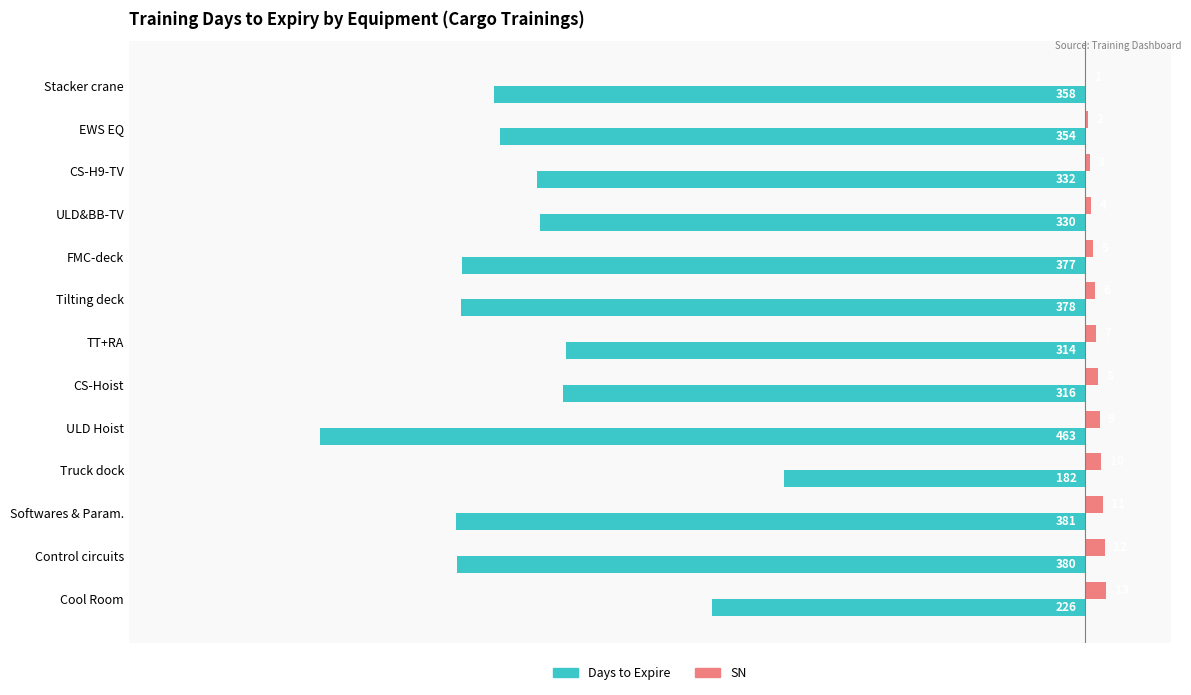

Between CS-H9-TV and ULD&BB-TV, which series saw the biggest shift?

Days to Expire